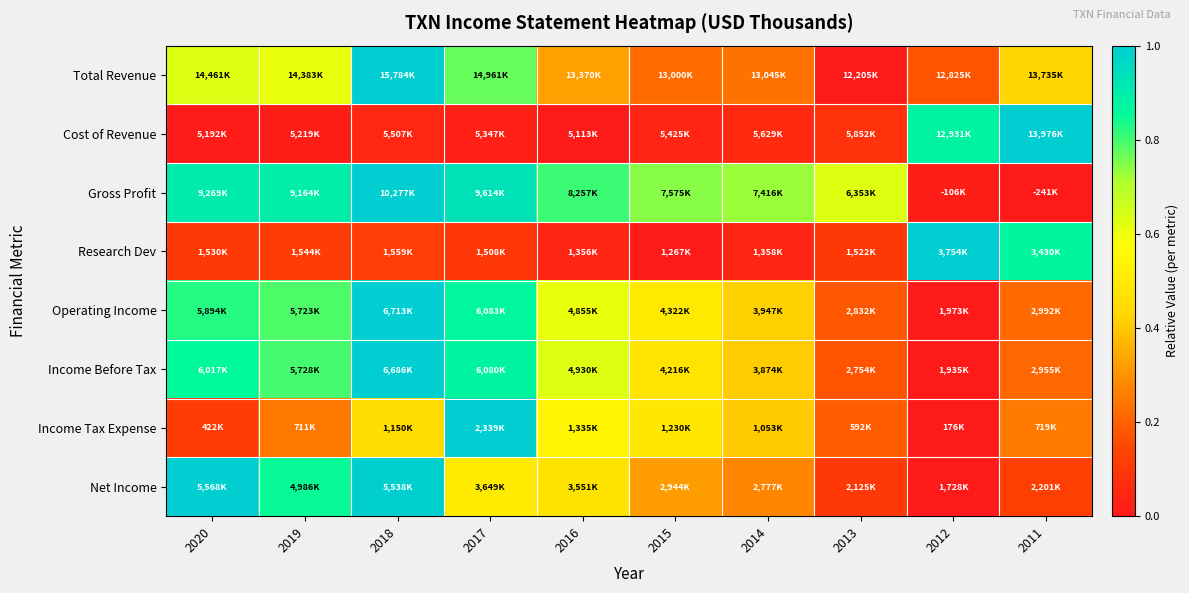

How many data points does each series have?

10